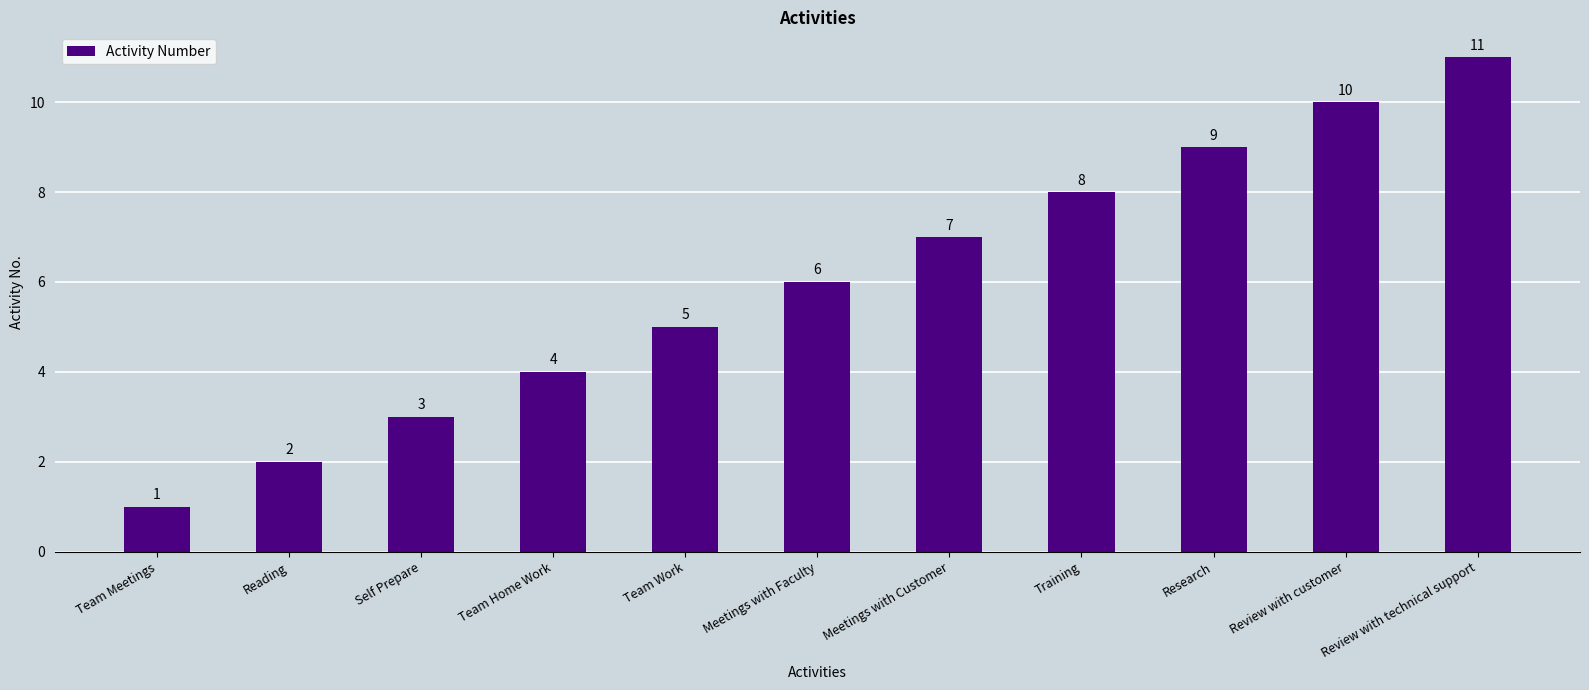

Which has a higher value, Self Prepare or Meetings with Customer?

Meetings with Customer